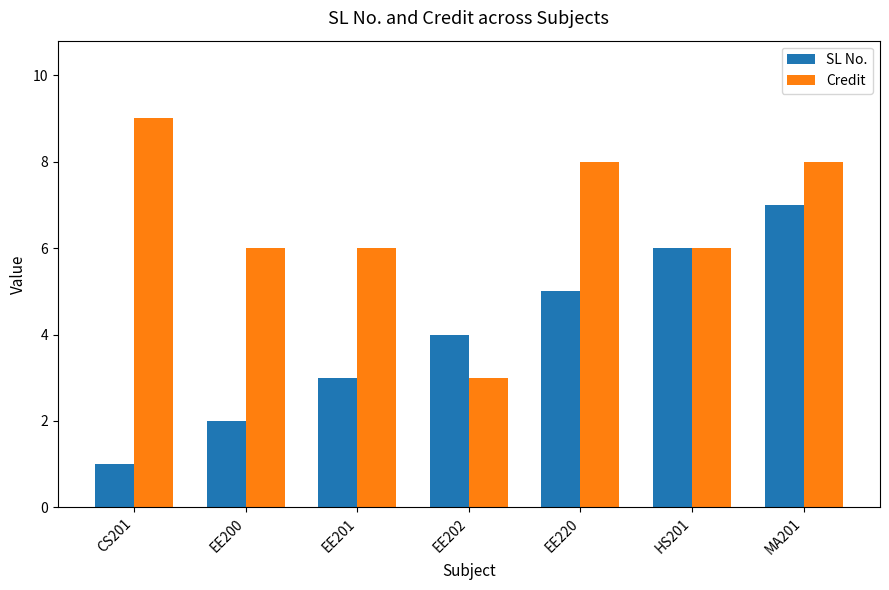

What is the spread (max minus min) of values at EE200?

4